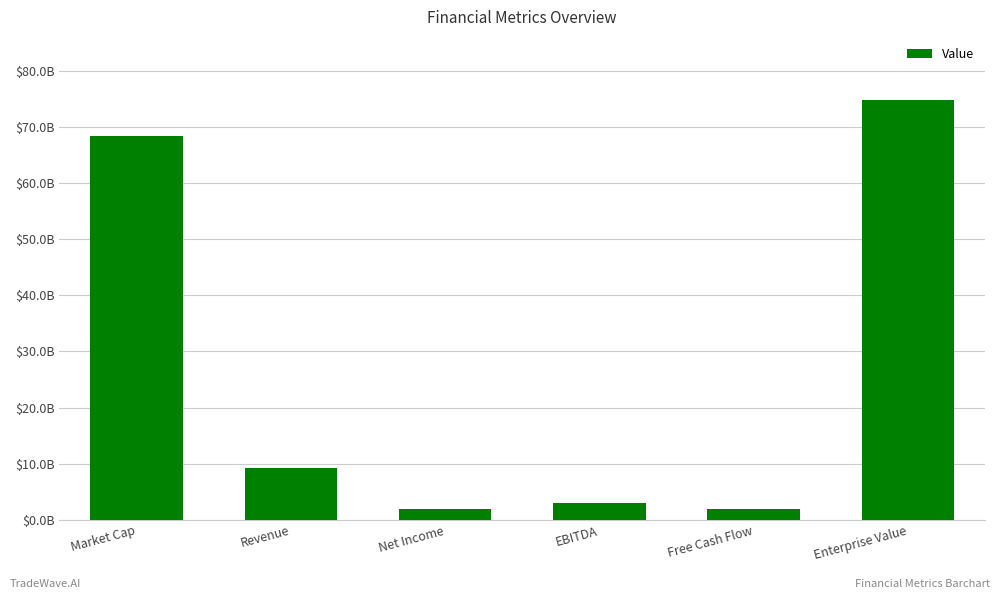

List the labels in order of value, smallest first.

Free Cash Flow, Net Income, EBITDA, Revenue, Market Cap, Enterprise Value